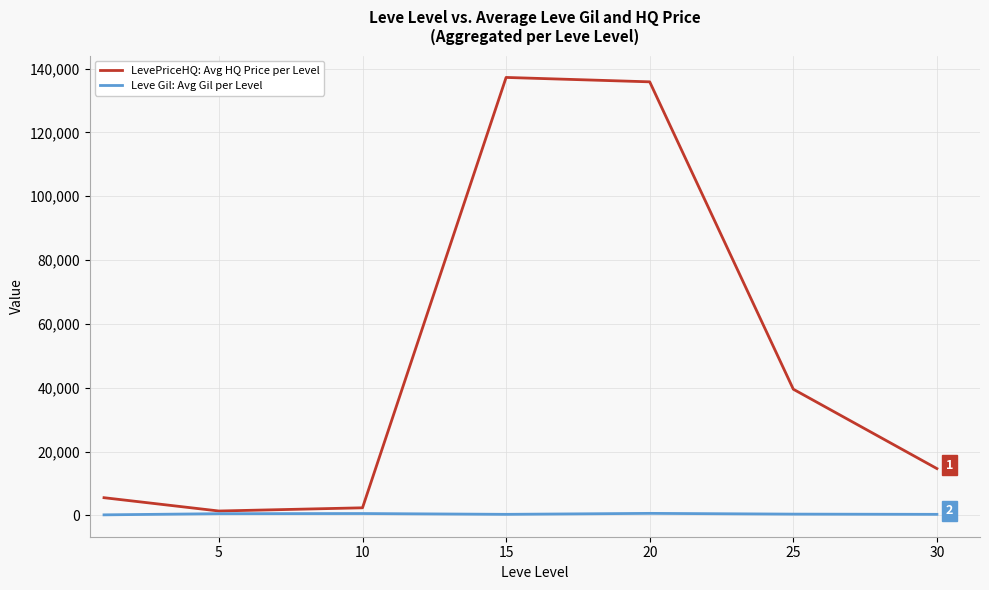

What is the maximum value for LevePriceHQ: Avg HQ Price per Level?

137215.2